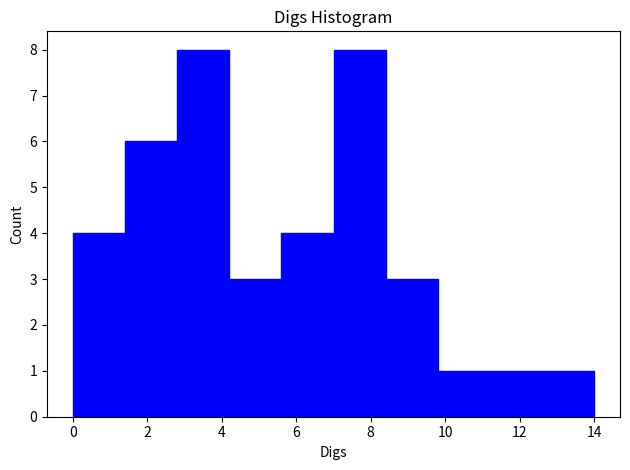

Reading left to right, list every bar in this chart as the range it spans on the x-axis followed by its height. The values are not printed on the chart, so give them approximately, as read against the axis.

0.0 to 1.4: 4
1.4 to 2.8: 6
2.8 to 4.2: 8
4.2 to 5.6: 3
5.6 to 7.0: 4
7.0 to 8.4: 8
8.4 to 9.8: 3
9.8 to 11.2: 1
11.2 to 12.6: 1
12.6 to 14.0: 1